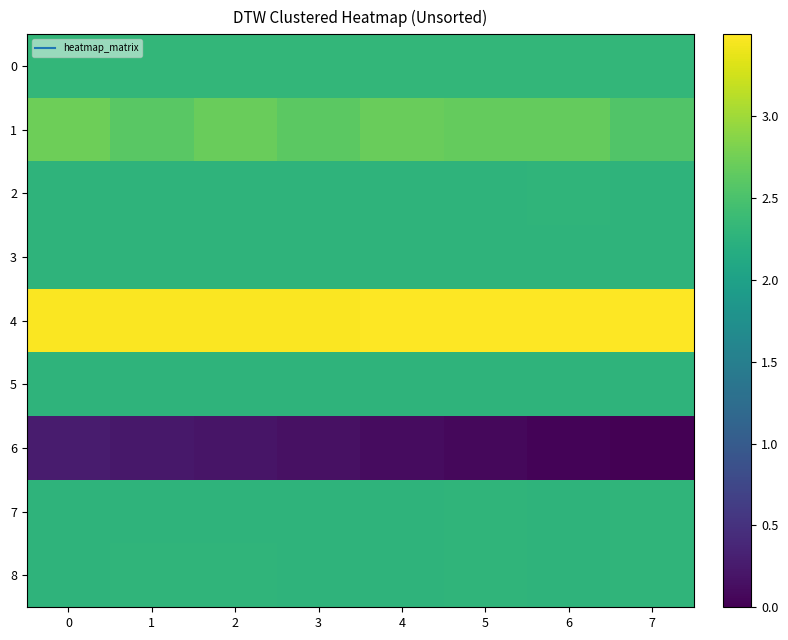

Which series changed the most between 0 and 1?

1